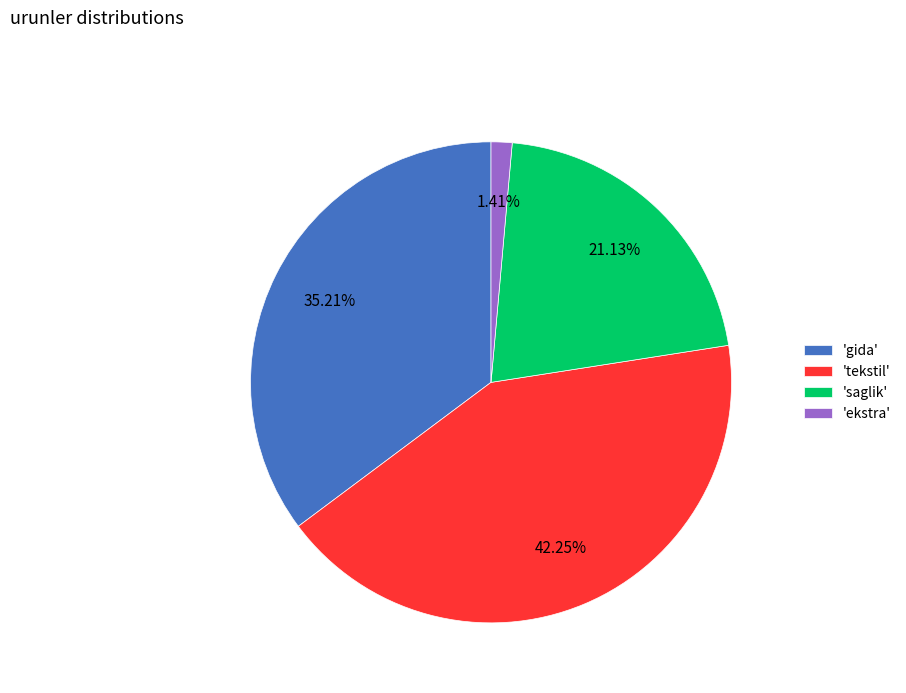

Do 'ekstra' and 'gida' together represent more than half of the pie?

No